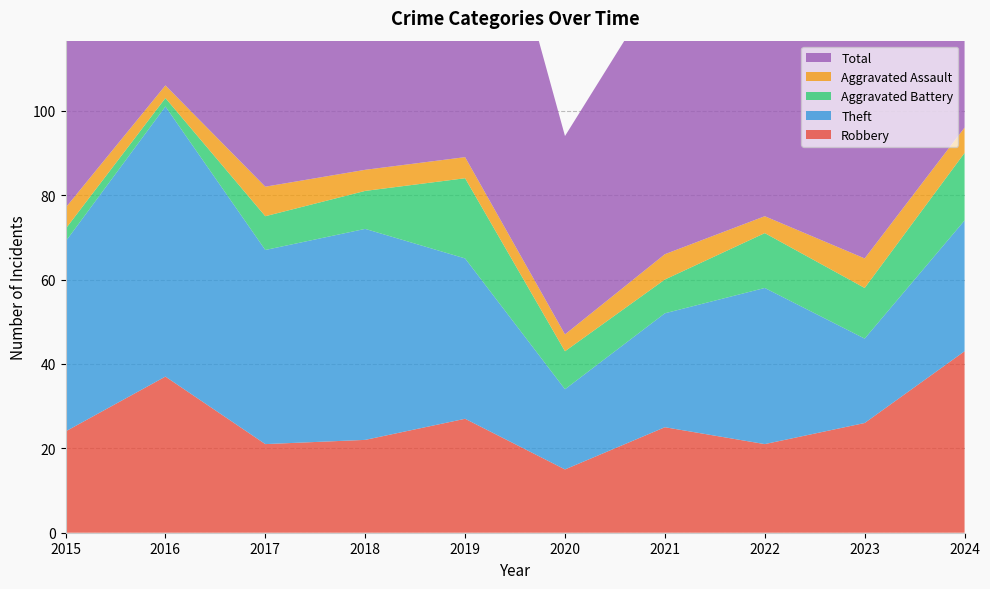

Reading right to left, what are all the values shown in this chart?

Robbery: 2024=43	2023=26	2022=21	2021=25	2020=15	2019=27	2018=22	2017=21	2016=37	2015=24
Theft: 2024=31	2023=20	2022=37	2021=27	2020=19	2019=38	2018=50	2017=46	2016=64	2015=45
Aggravated Battery: 2024=16	2023=12	2022=13	2021=8	2020=9	2019=19	2018=9	2017=8	2016=2	2015=3
Aggravated Assault: 2024=6	2023=7	2022=4	2021=6	2020=4	2019=5	2018=5	2017=7	2016=3	2015=5
Total: 2024=97	2023=67	2022=77	2021=66	2020=47	2019=91	2018=88	2017=82	2016=106	2015=77